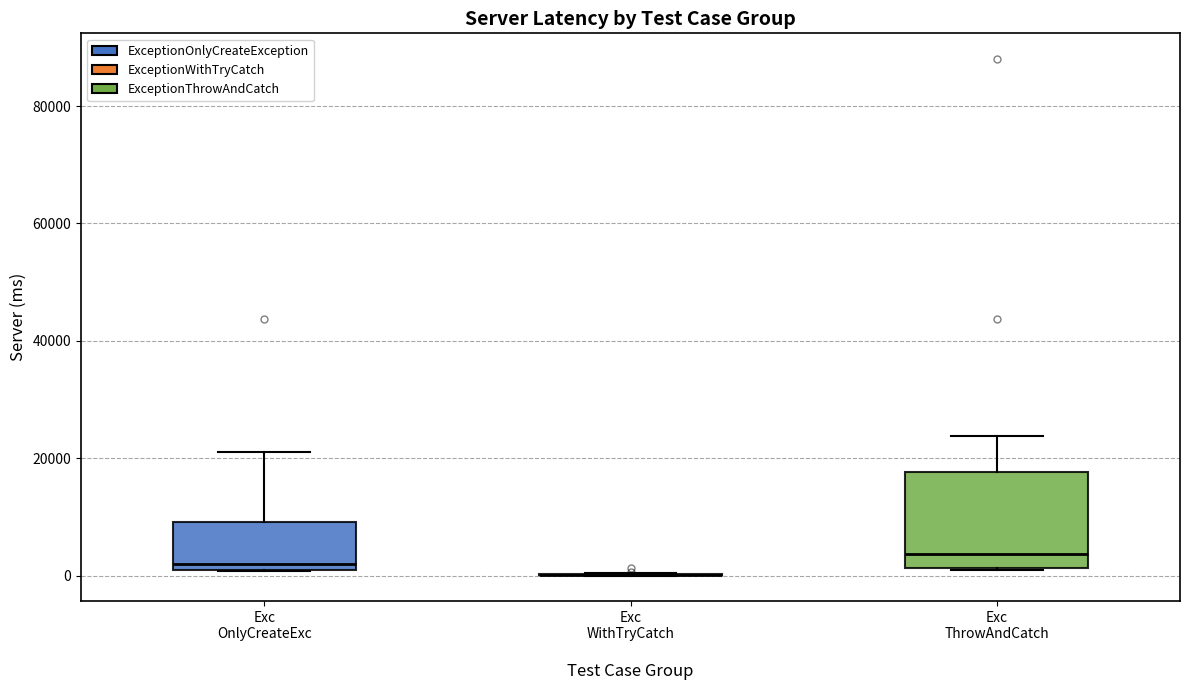

Reading left to right, transcribe this box plot: for each box, give where its median line is, the range the box spans, and where its two whiskers end, as read against the y-axis. The values are not printed on the chart, so give them approximately, as read against the axis.

Exc OnlyCreateExc: median 2000, box 0 to 10000, whiskers 0 to 22000
Exc WithTryCatch: box collapsed to a line at 0, whiskers 0 to 0
Exc ThrowAndCatch: median 4000, box 2000 to 18000, whiskers 0 to 24000